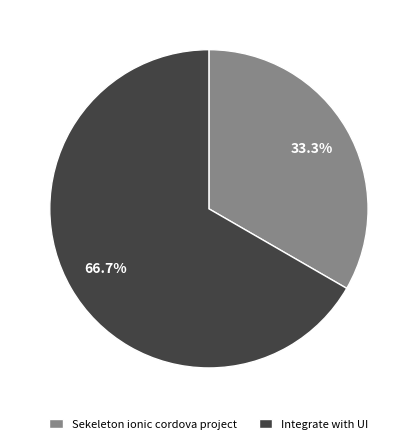

True or false: Sekeleton ionic cordova project accounts for 33% of the total.

True